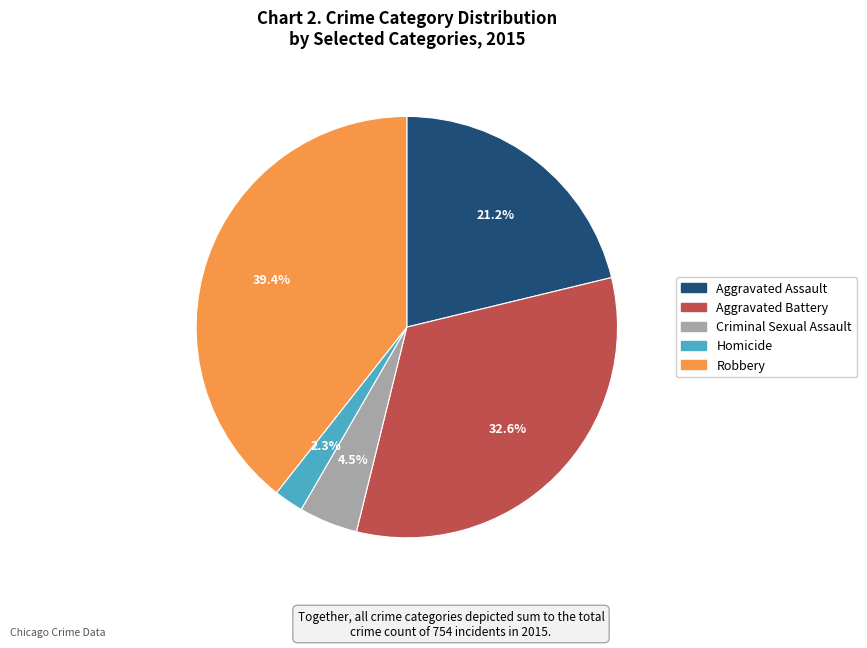

To the nearest percent, what is the average slice percentage?

20%